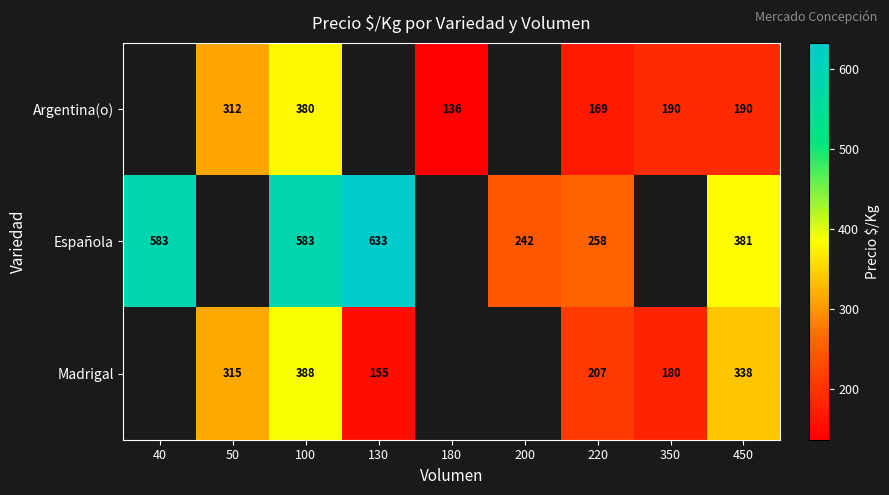

At 450, list the series in order from largest to smallest.

Española, Madrigal, Argentina(o)